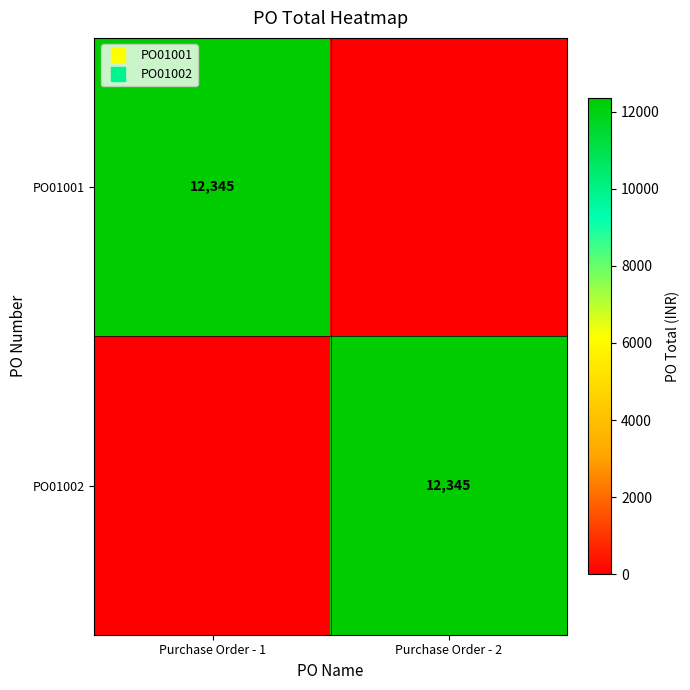

True or false: PO01002 has a value of 0 at Purchase Order - 1.

True